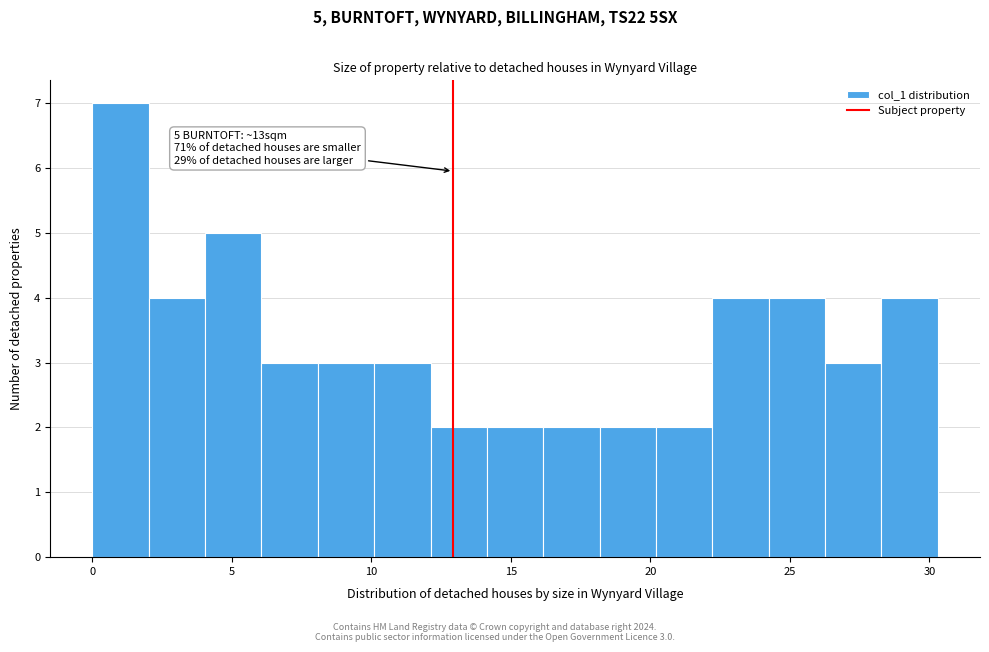

Which range on the x-axis has the tallest bar?

0.0 to 2.0